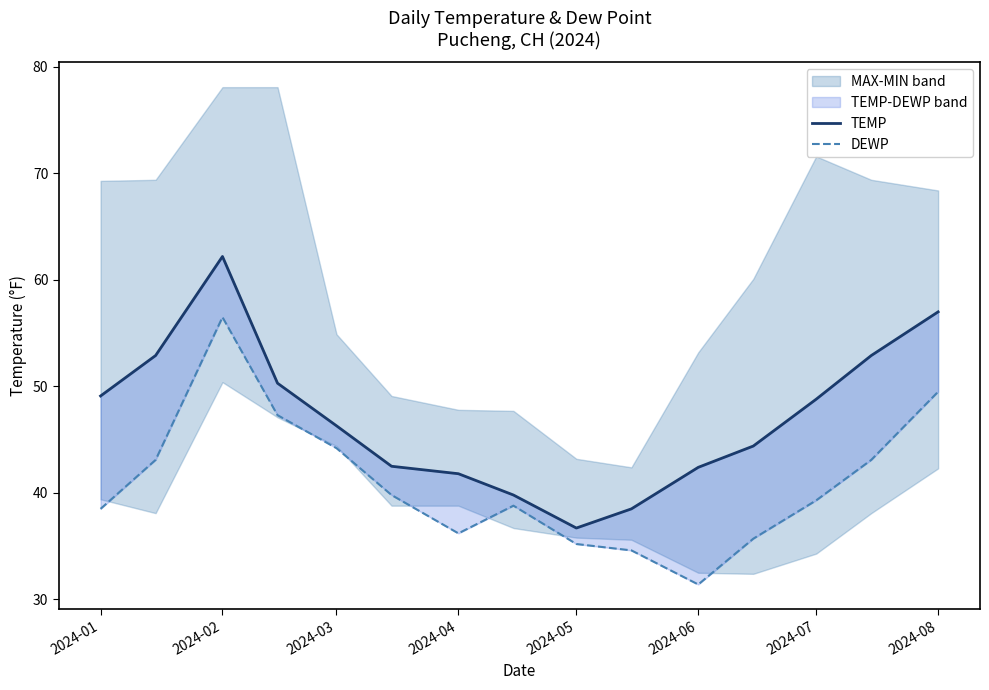

How many data points in TEMP are less than 46?

7